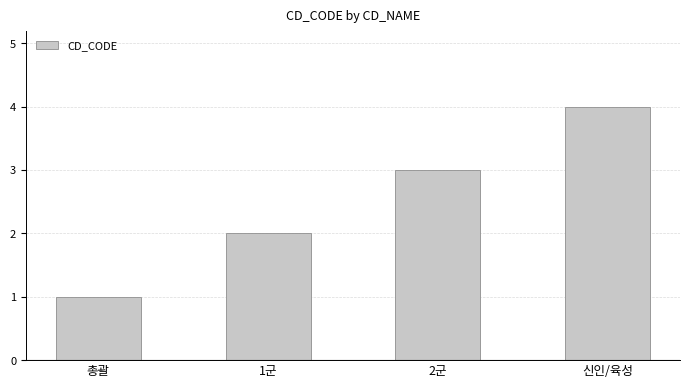

Where is the data nearest to the value 2?

1군